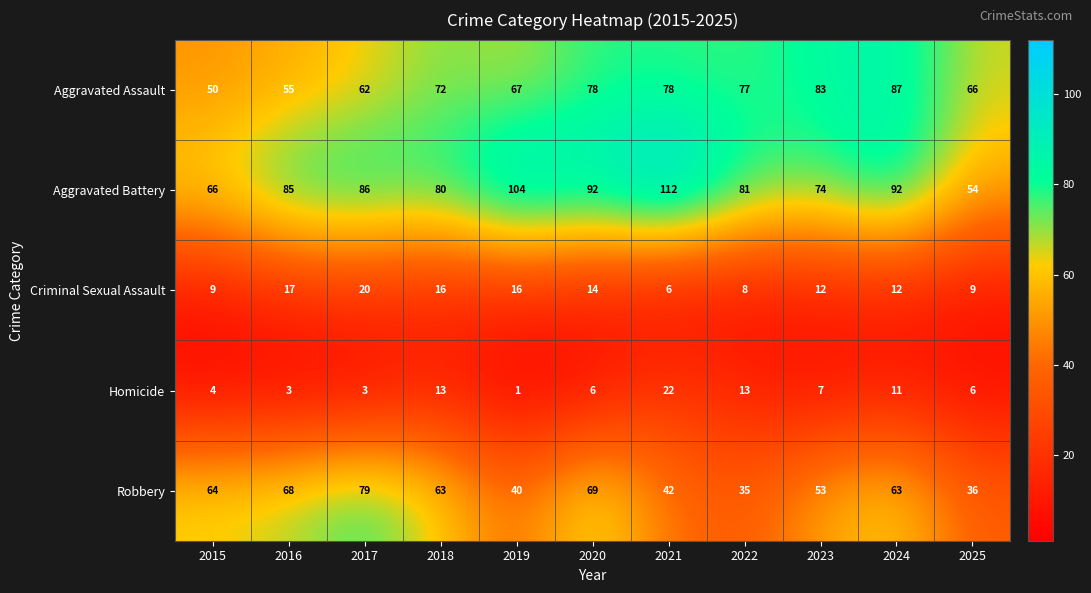

Which category has the lowest value in the Aggravated Battery series?

2025